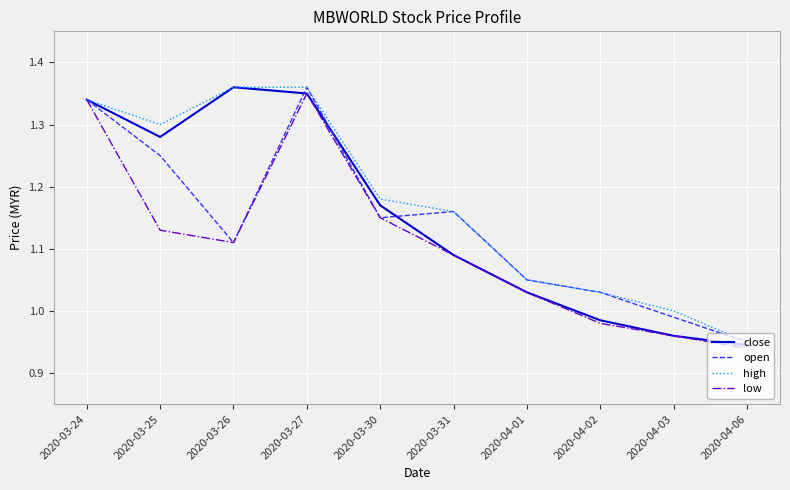

What position from the right is 2020-04-03?

2